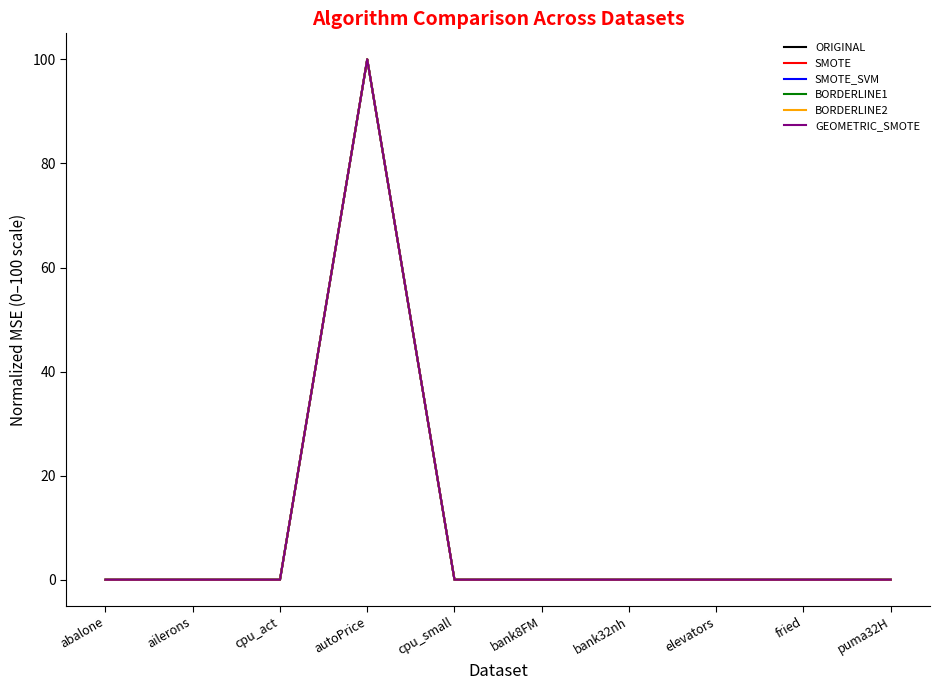

The BORDERLINE2 series shows 0.0 at puma32H. True or false?

True